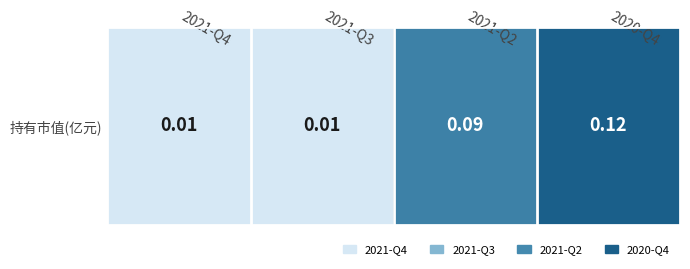

The value at 2020-Q4 is 0.0. True or false?

False